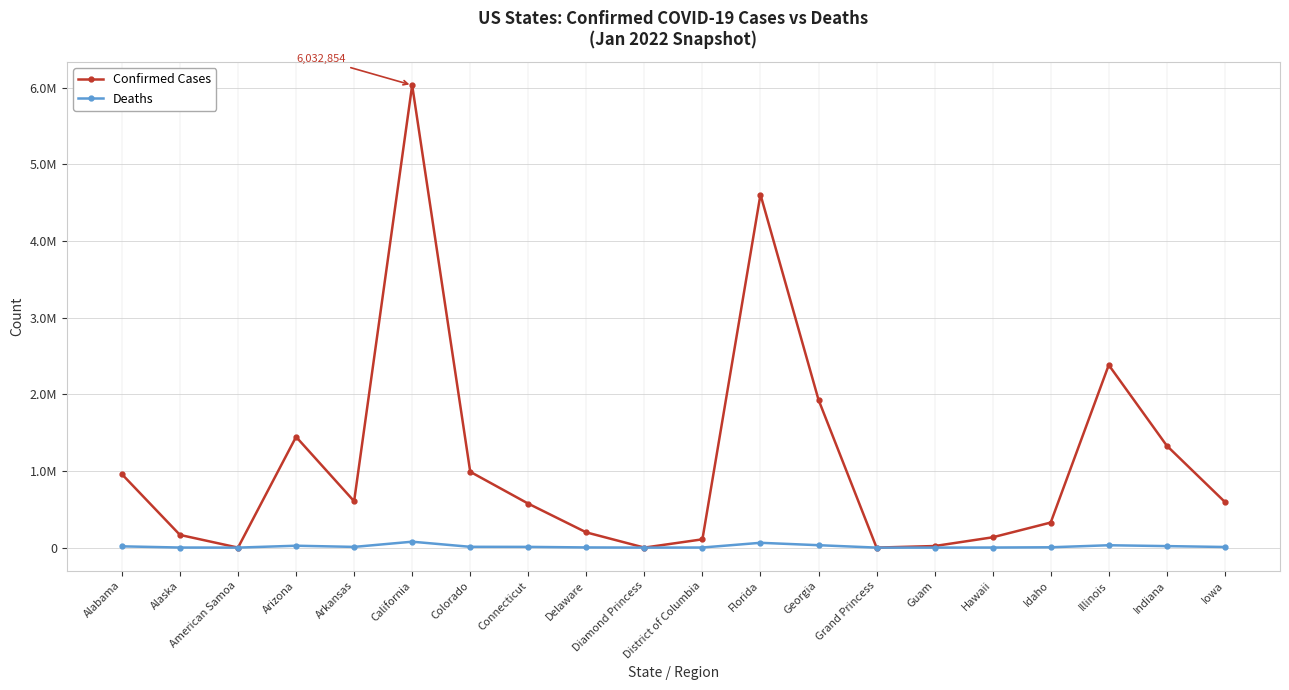

Is this an area chart (filled region under the line)?

No